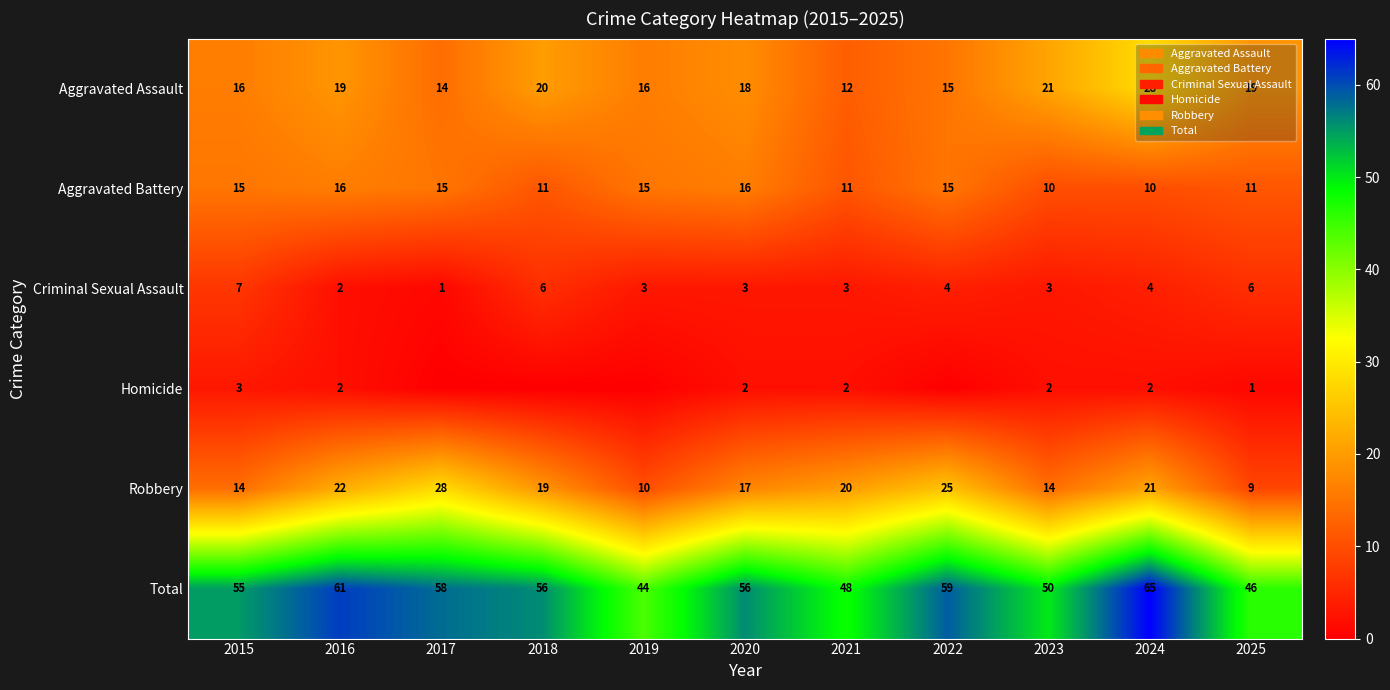

Is the value of Total at 2017 greater than the value of Robbery at 2023?

Yes